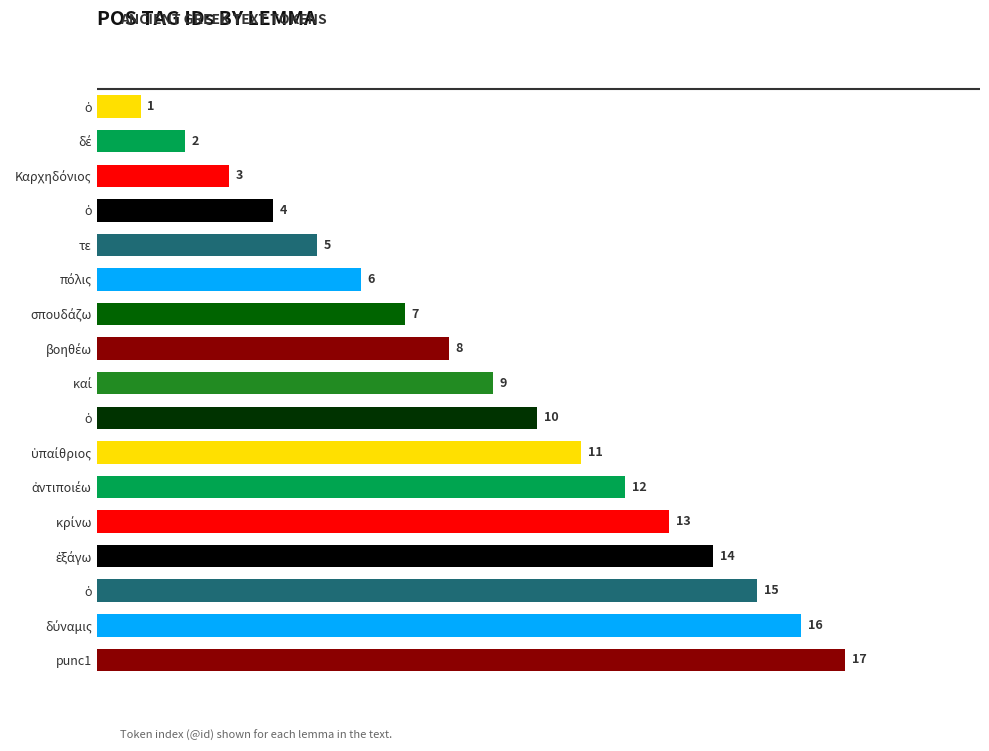

Are the bars horizontal?

Yes